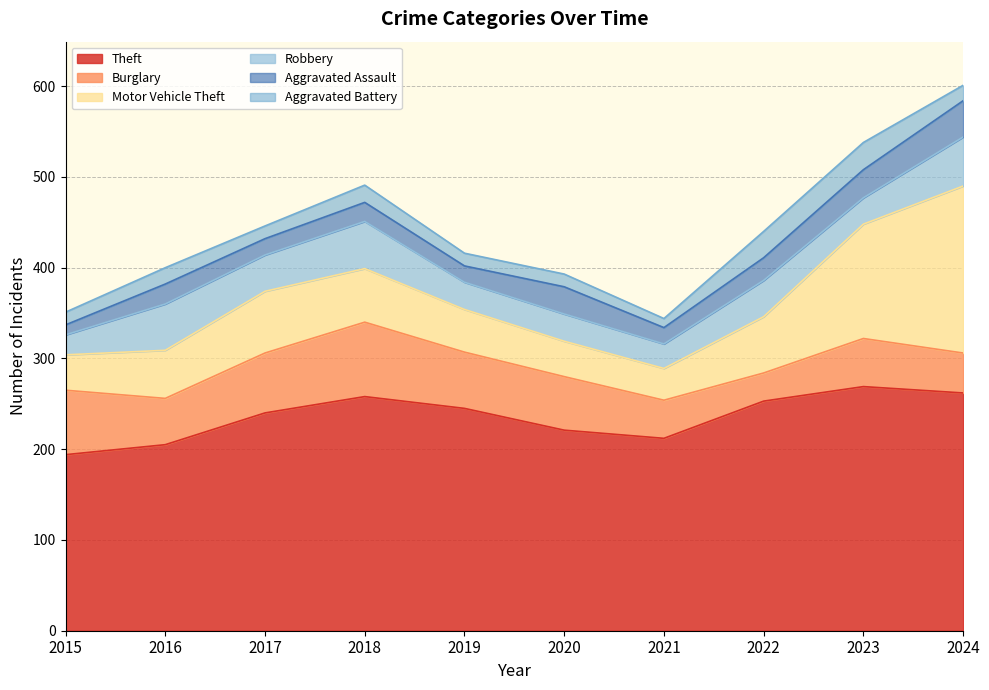

What are all the series names shown in the legend?

Theft, Burglary, Motor Vehicle Theft, Robbery, Aggravated Assault, Aggravated Battery